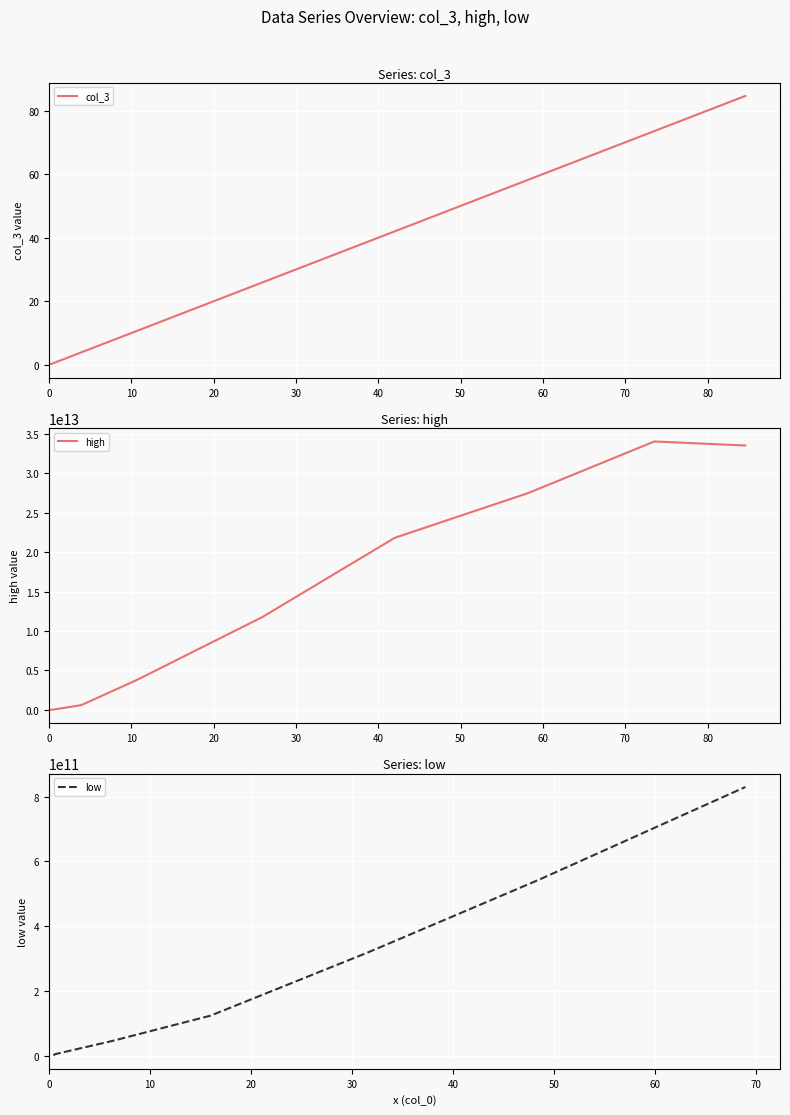

Reading left to right, what are all the values shown in this chart?

0.1	0.7	3.9	10.7	25.9	42.0	58.2	73.5	84.6